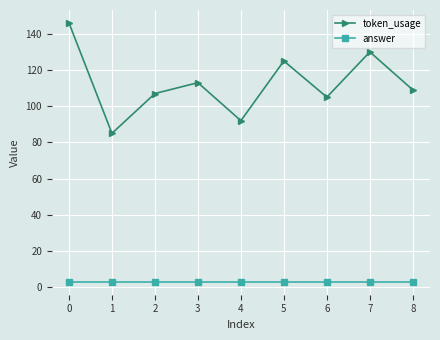

Which series has the largest range (max minus min)?

token_usage